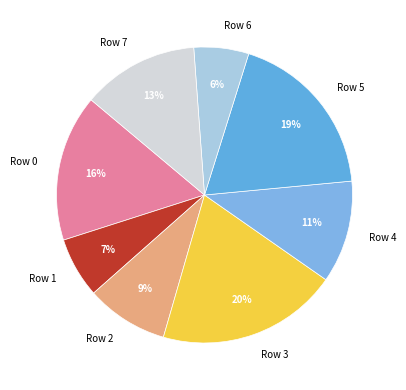

Which slice is the smallest?

Row 6